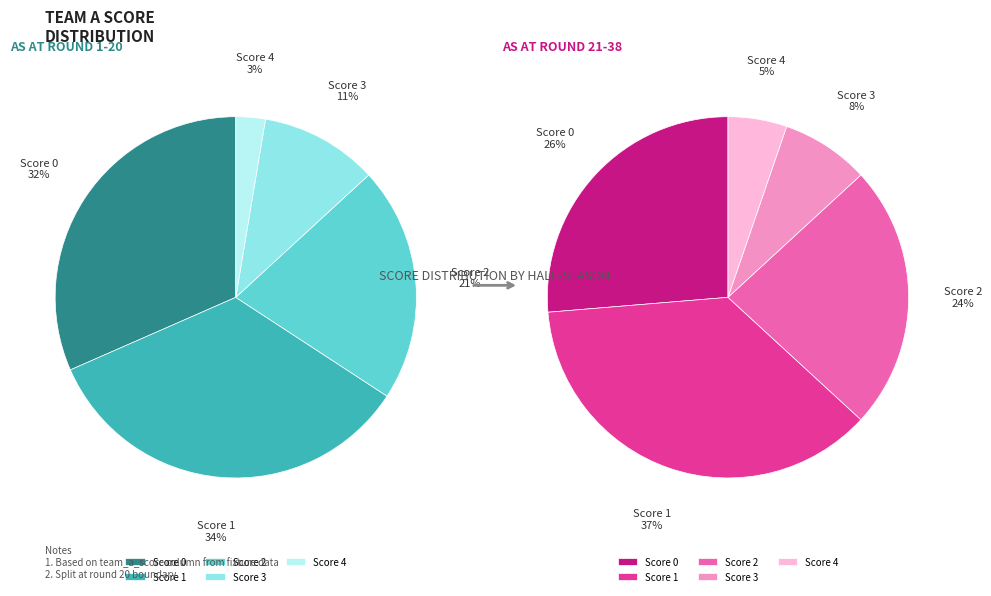

Do 11 and 19 together represent more than half of the pie?

No